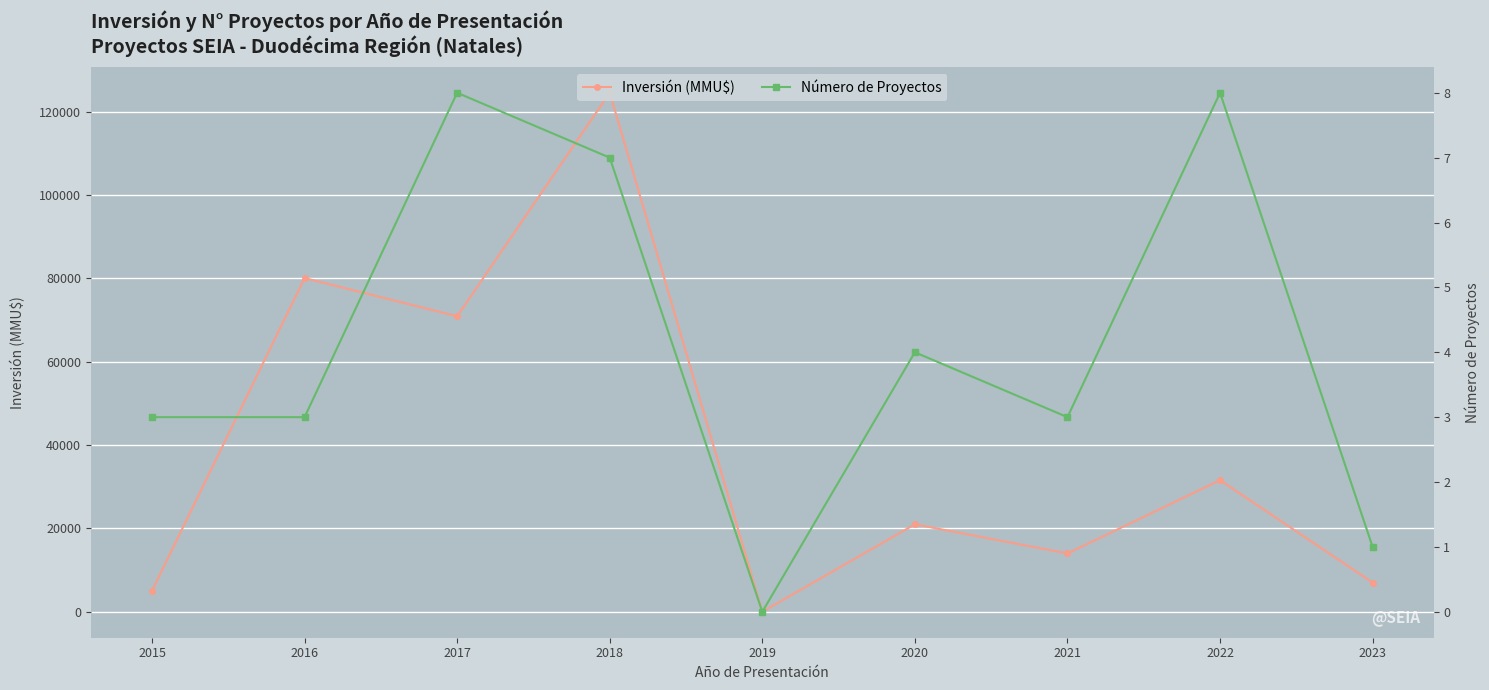

Rank the series by their maximum value, from highest to lowest.

Inversión (MMU$), Número de Proyectos